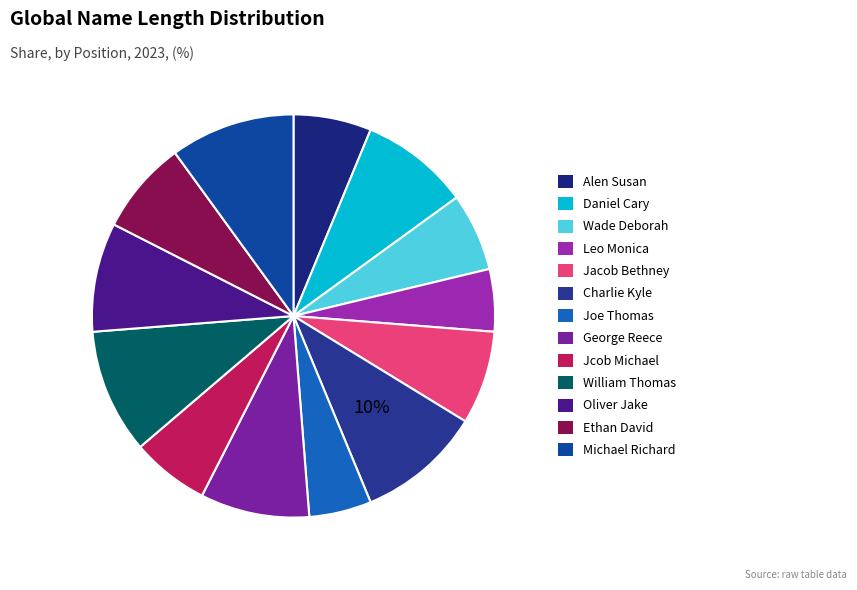

To the nearest percent, what is the average slice percentage?

8%